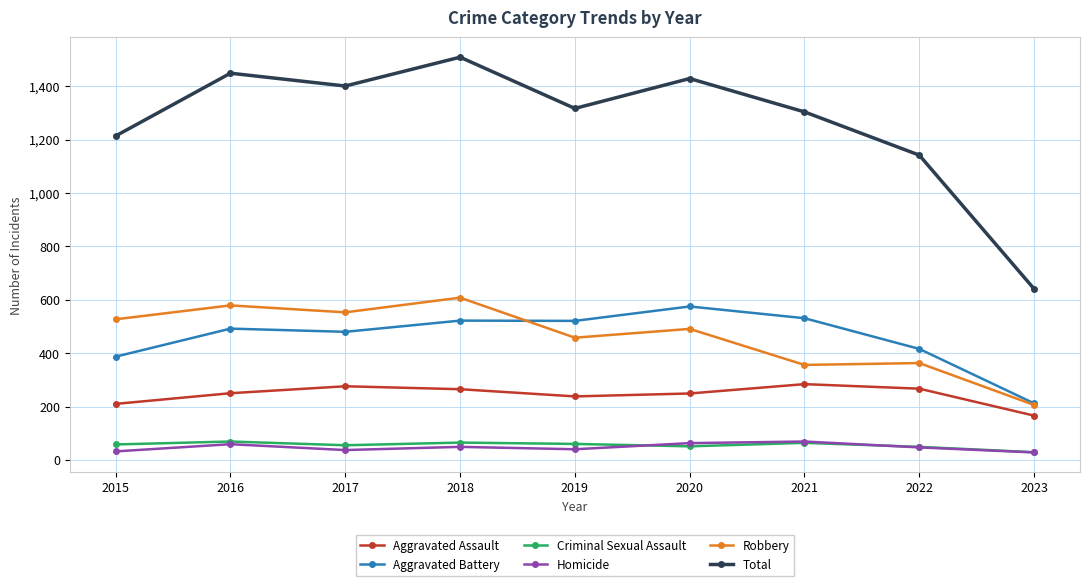

True or false: Robbery has more than 0 interior local peaks.

True